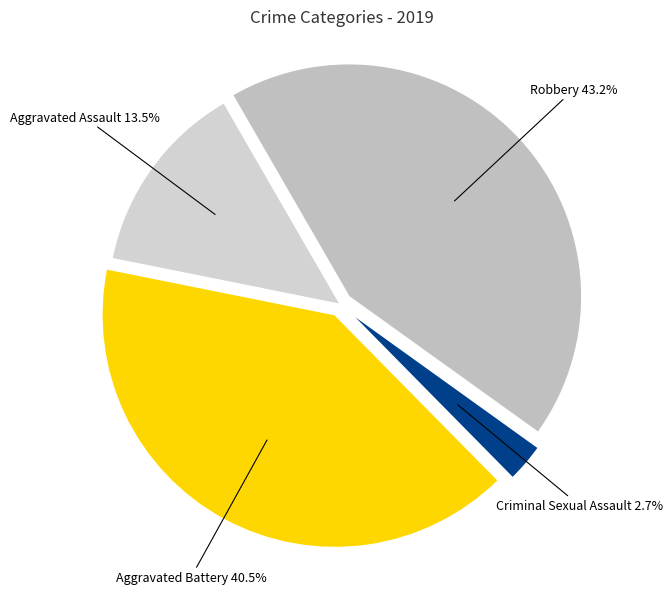

Between Criminal Sexual Assault and Aggravated Assault, which is larger?

Aggravated Assault